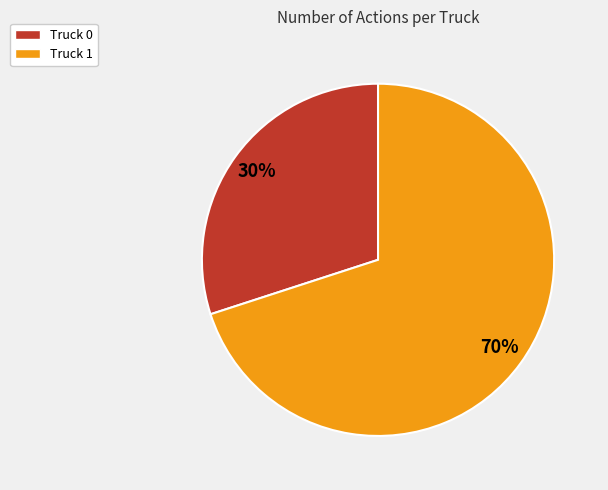

Rank the categories by value from highest to lowest.

Truck 1, Truck 0